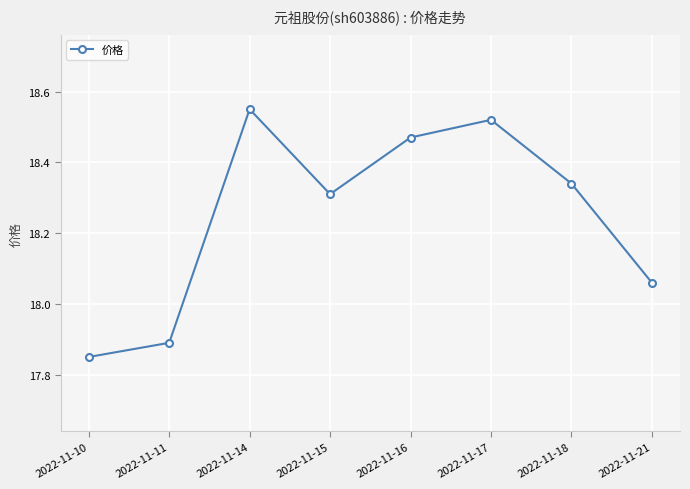

Between 2022-11-15 and 2022-11-14, which is larger?

2022-11-14